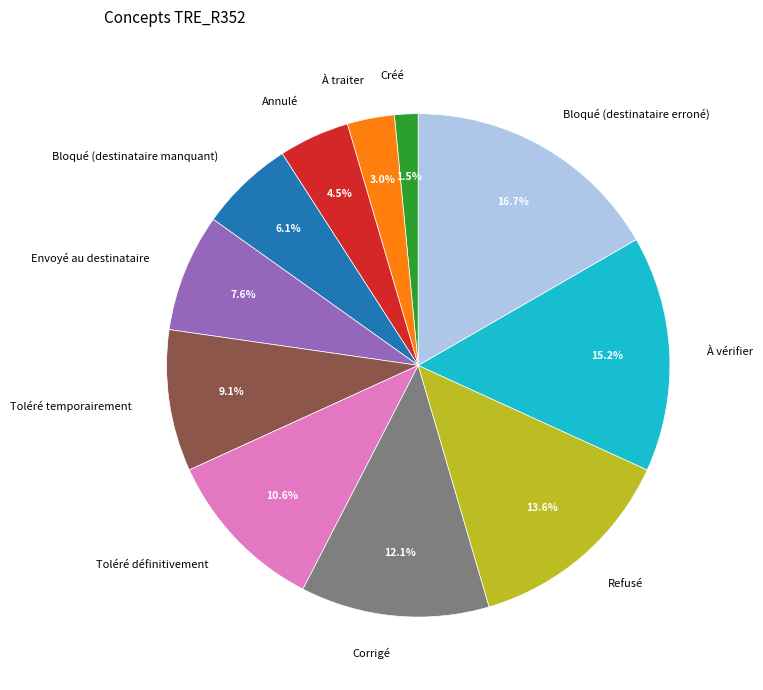

Which slice is the largest?

Bloqué (destinataire erroné)